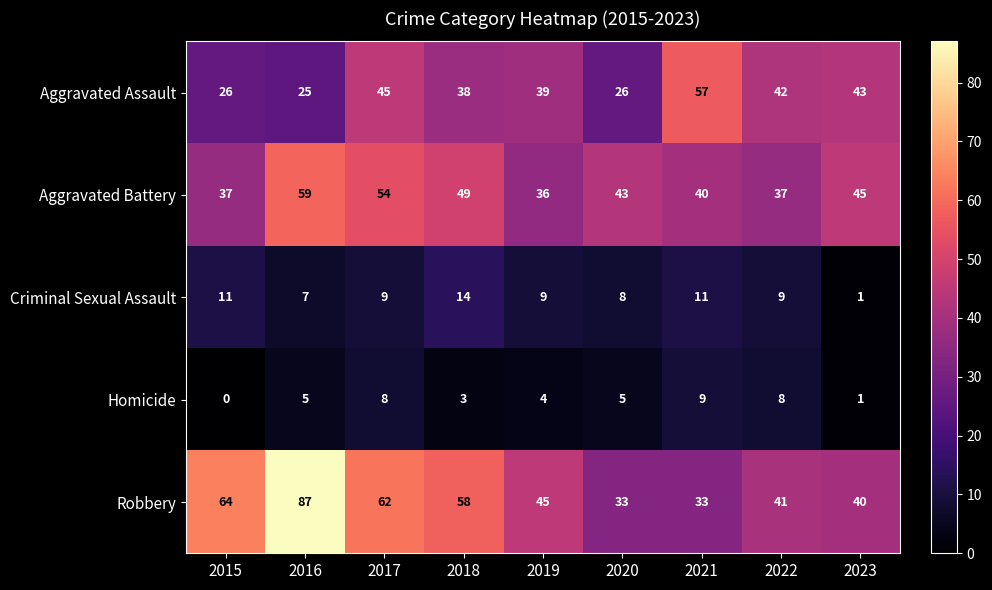

The value of Homicide at 2019 is 2. True or false?

False